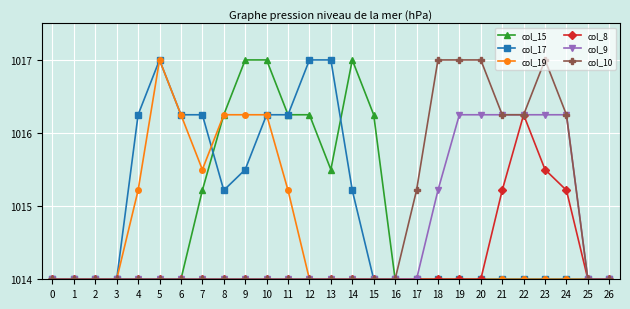

True or false: col_17 has a value of 1747.2 at 9.

False